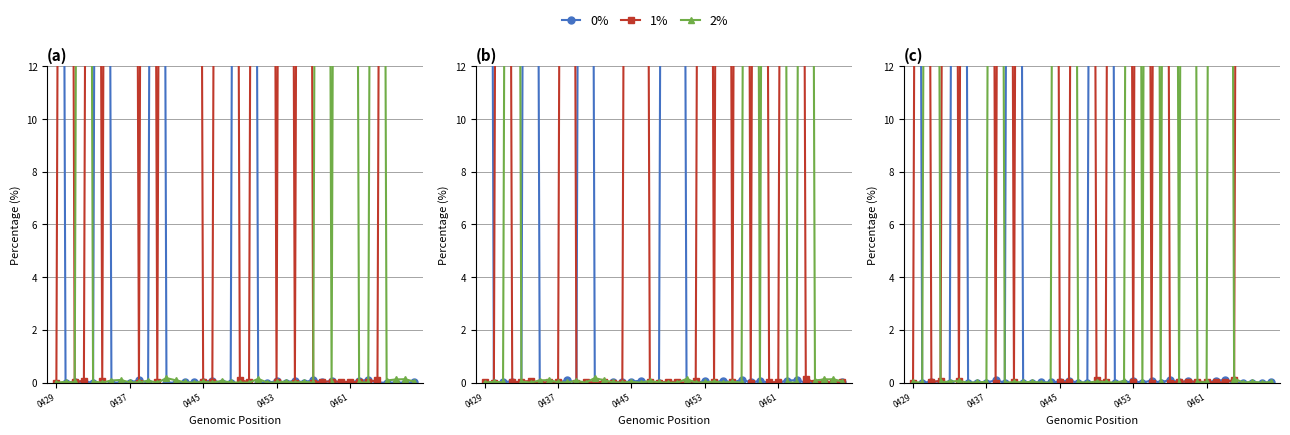

Is the value of 2% at 33 greater than the value of 0% at 0429?

No